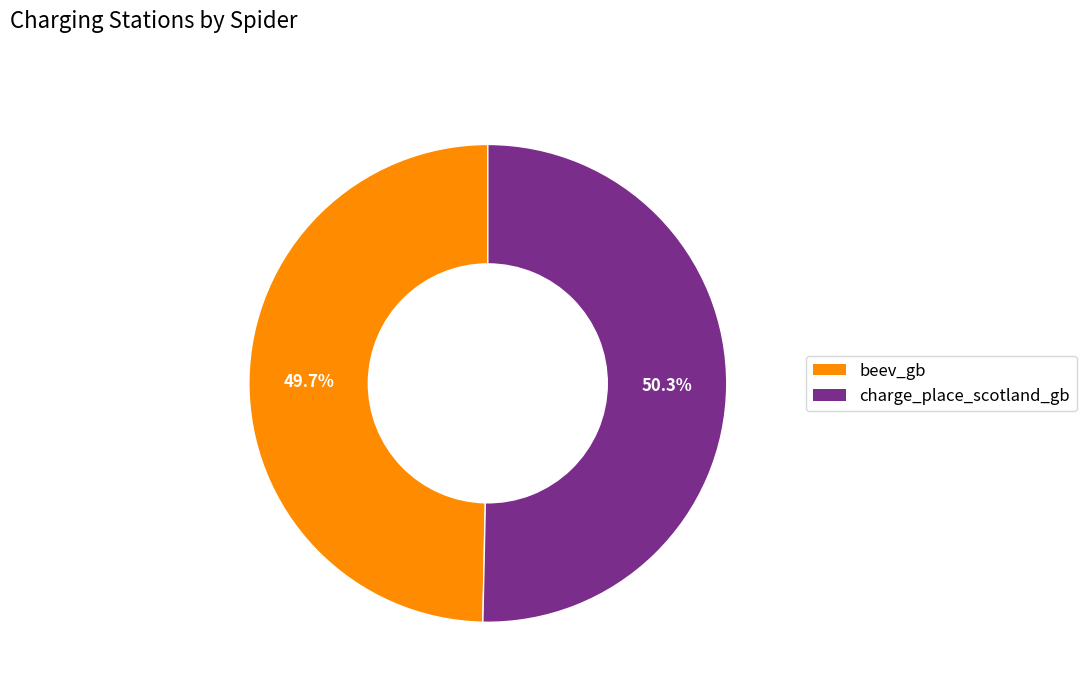

The beev_gb slice represents 38% of the pie. True or false?

False